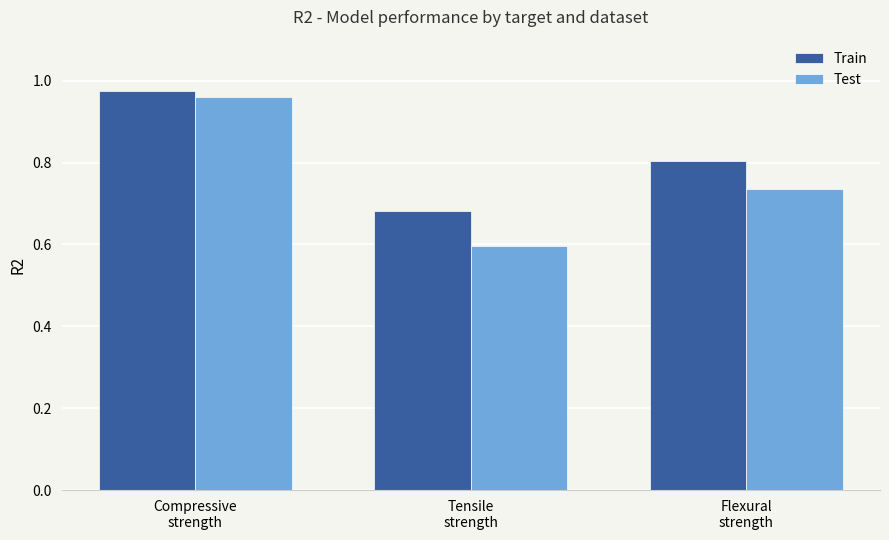

Which series has the largest range (max minus min)?

Test